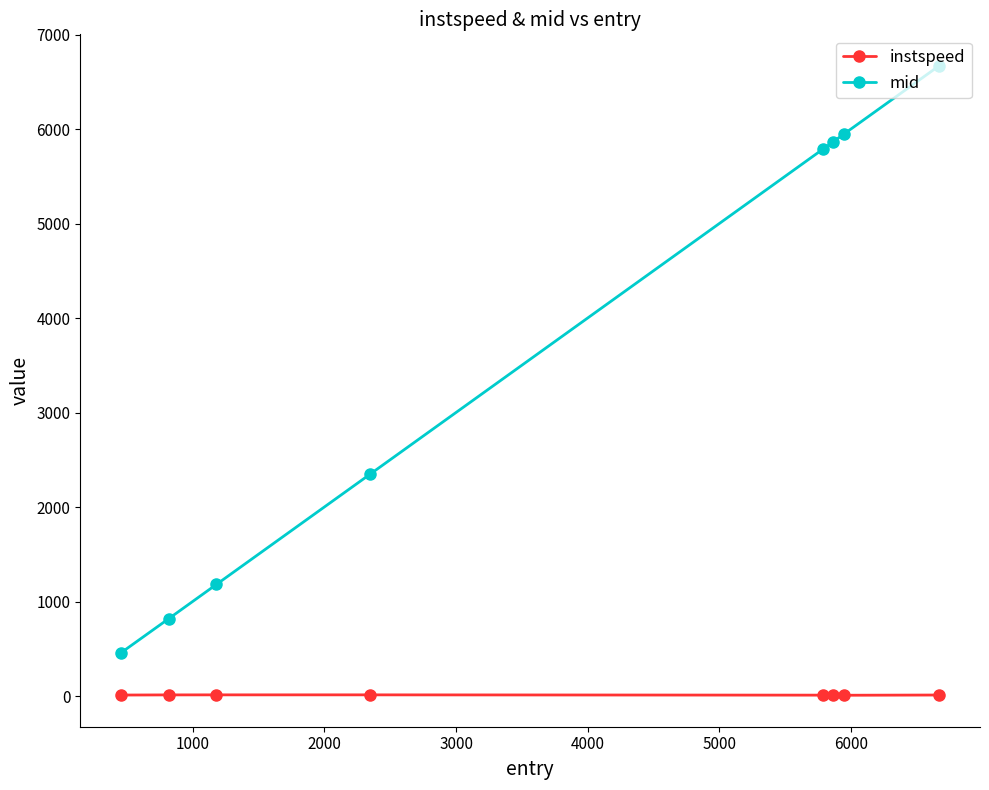

At how many categories does at least one series exceed 2593?

4